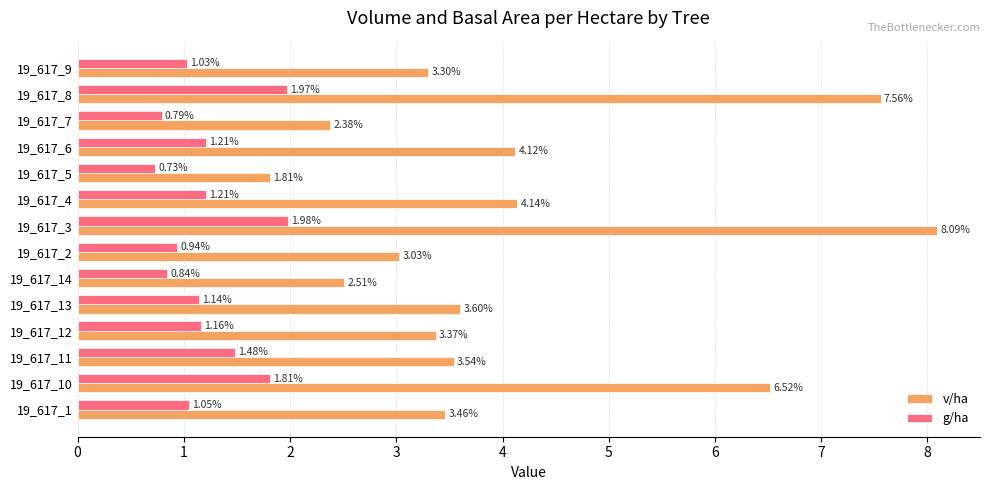

At 19_617_9, list the series in order from largest to smallest.

v/ha, g/ha